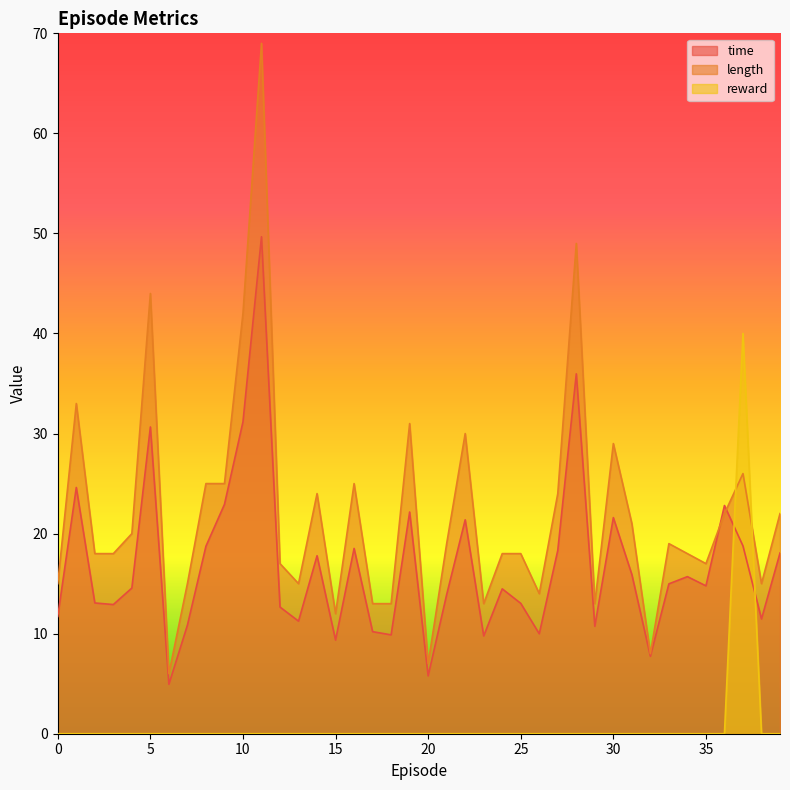

At which category is the sum across all series the highest?

11